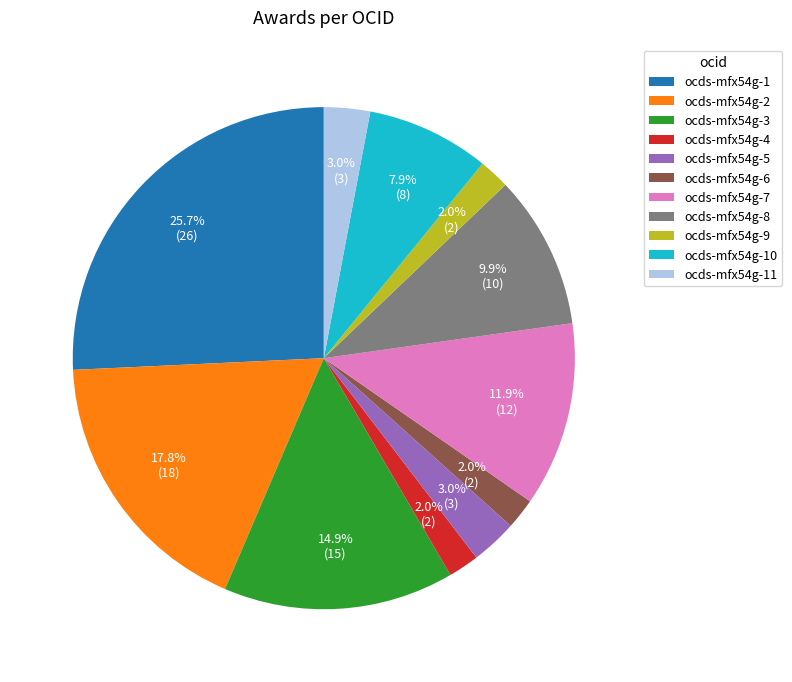

How many segments does this pie chart have?

11